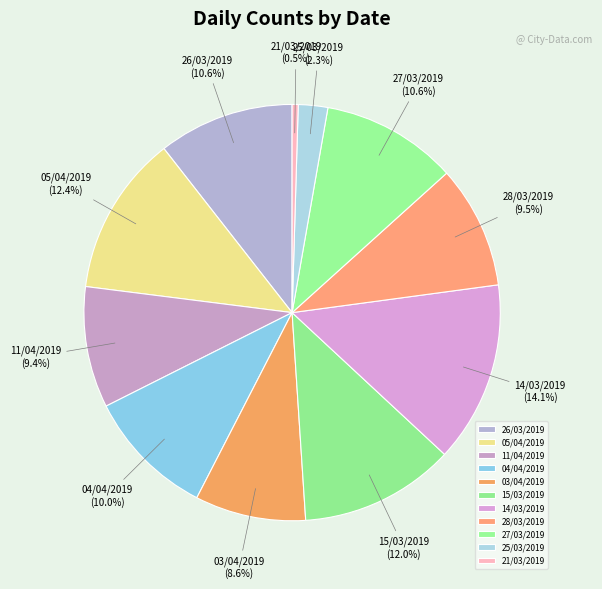

How much of the chart is everything except 25/03/2019?

97.7%